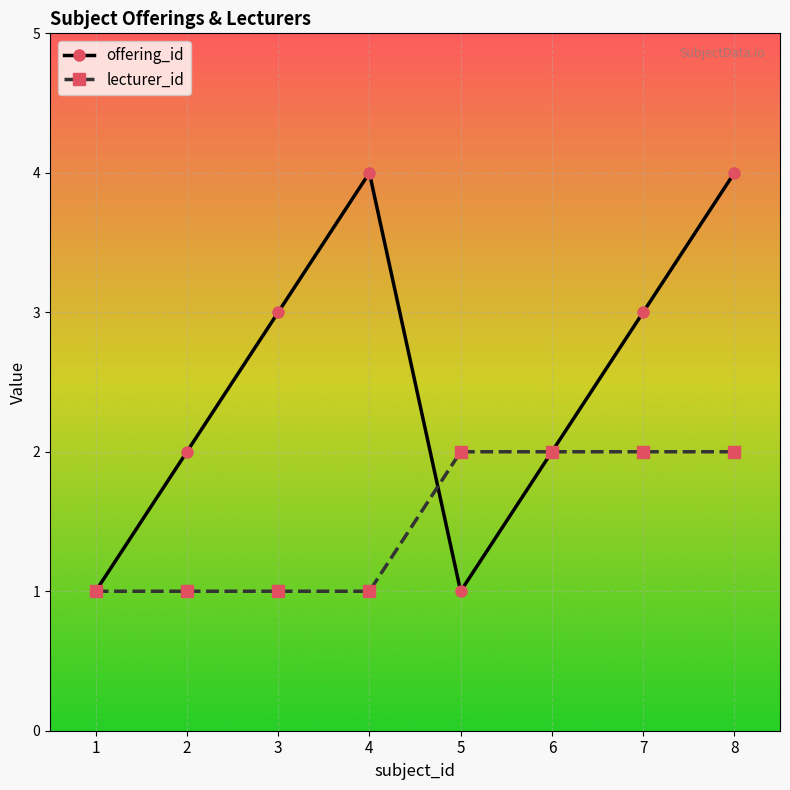

What is the value of the offering_id point at the 4th from the left?

4